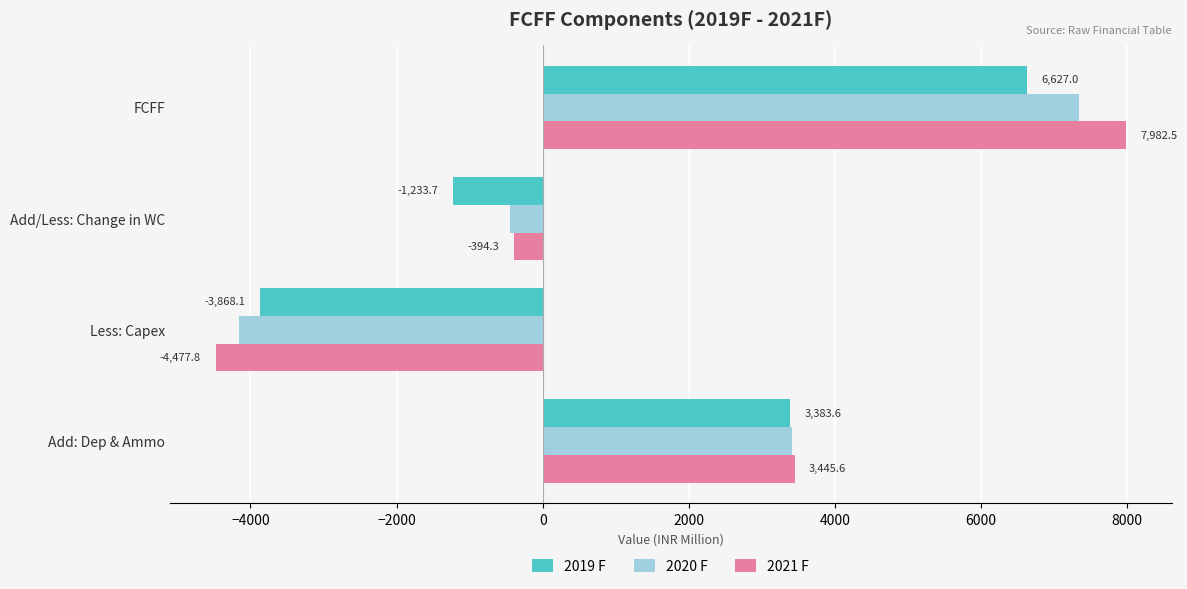

Which series has the largest total across all categories?

2021 F